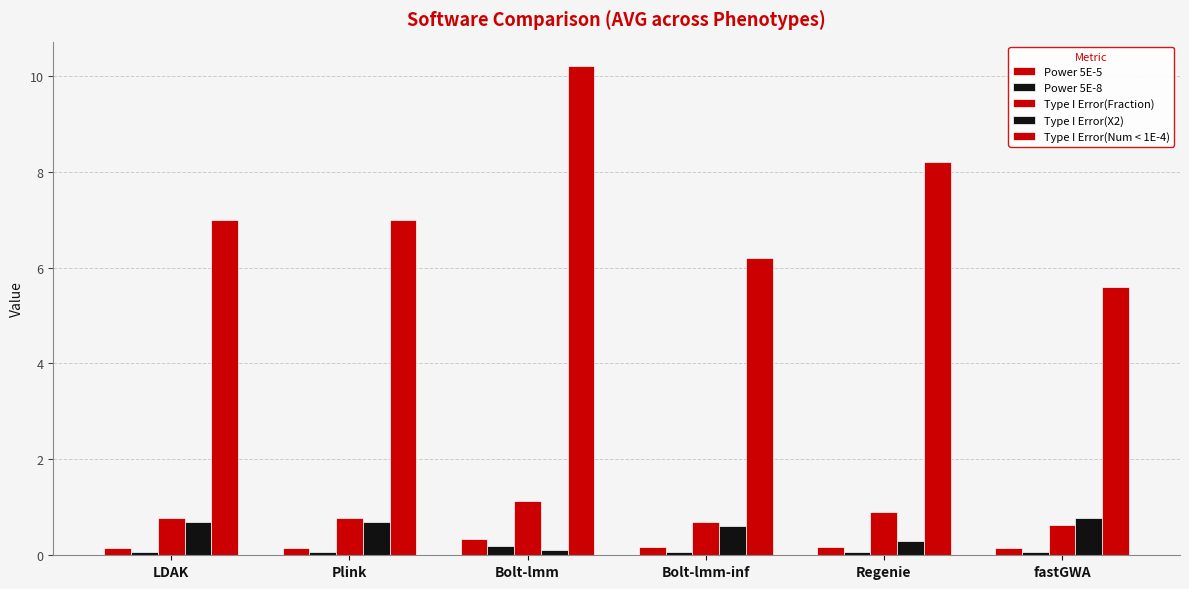

What is the maximum value for Type I Error(X2)?

0.8